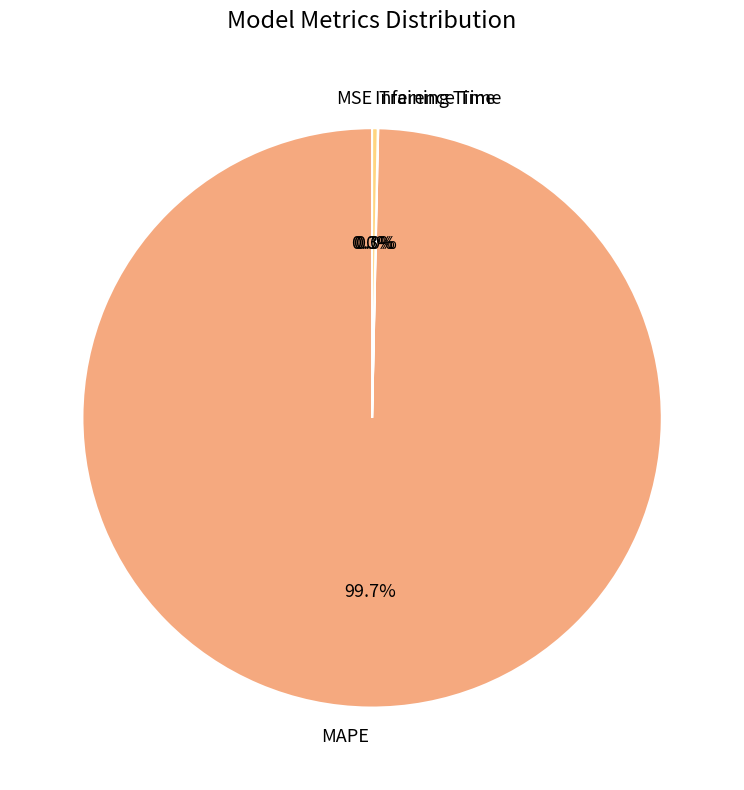

Is there any slice that represents more than half of the pie?

Yes